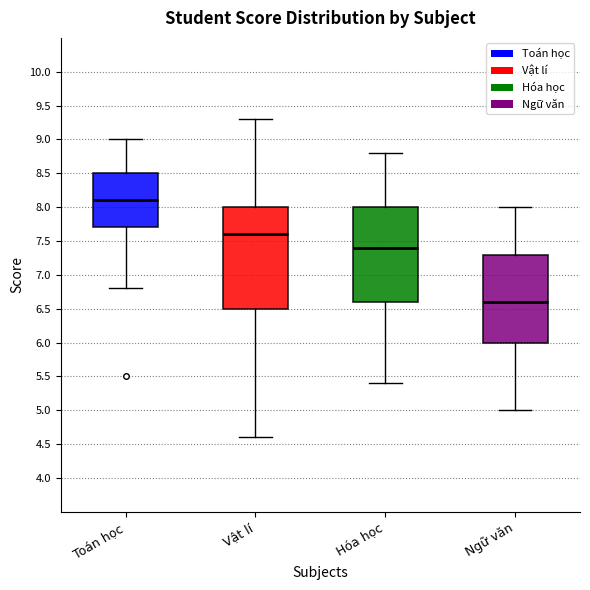

Which box's median line is the lowest?

Ngữ văn